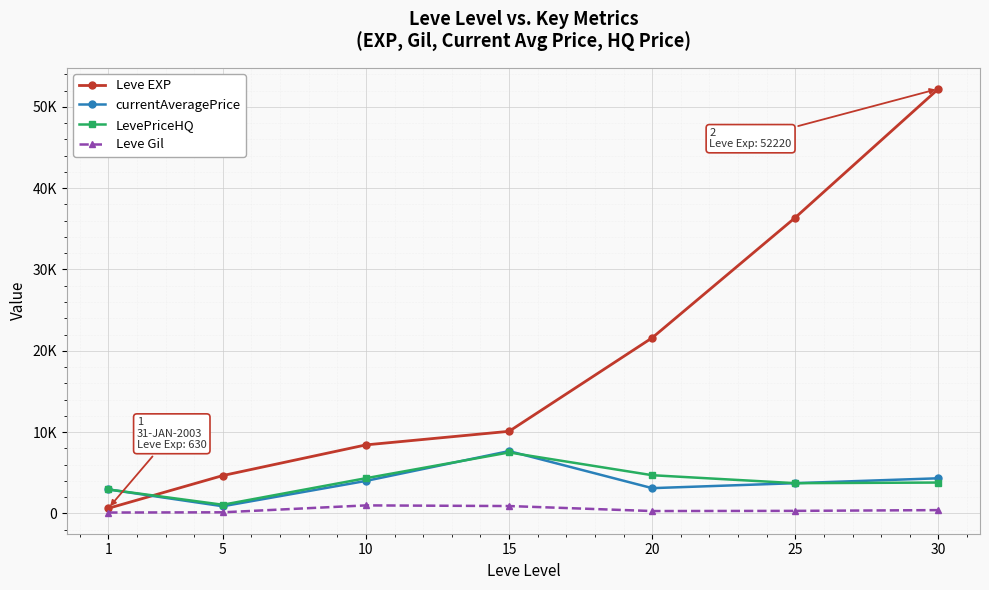

Does the chart have visible grid lines?

Yes